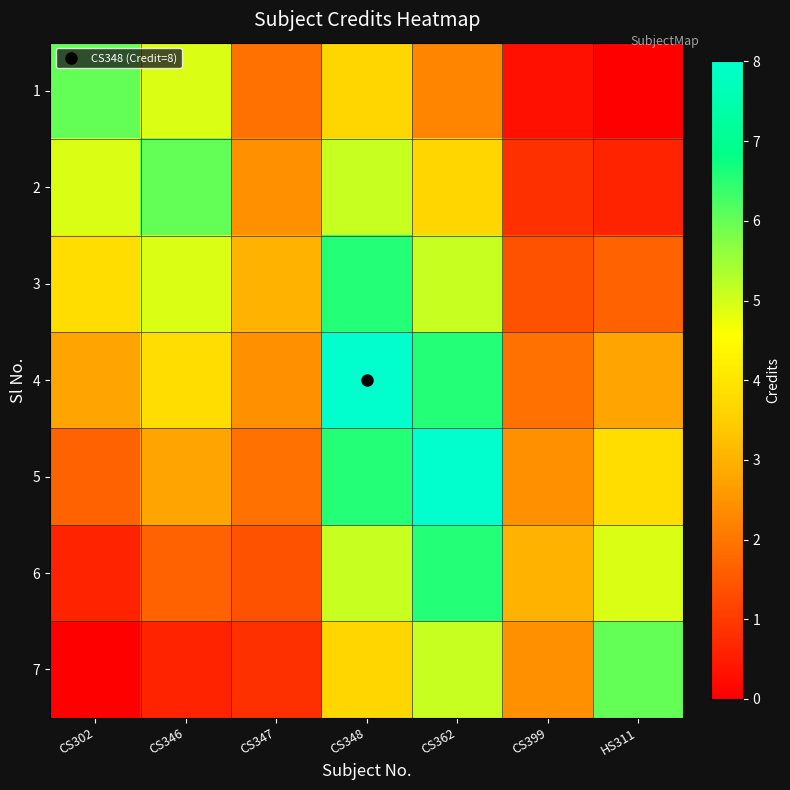

How many distinct data groups are displayed?

7